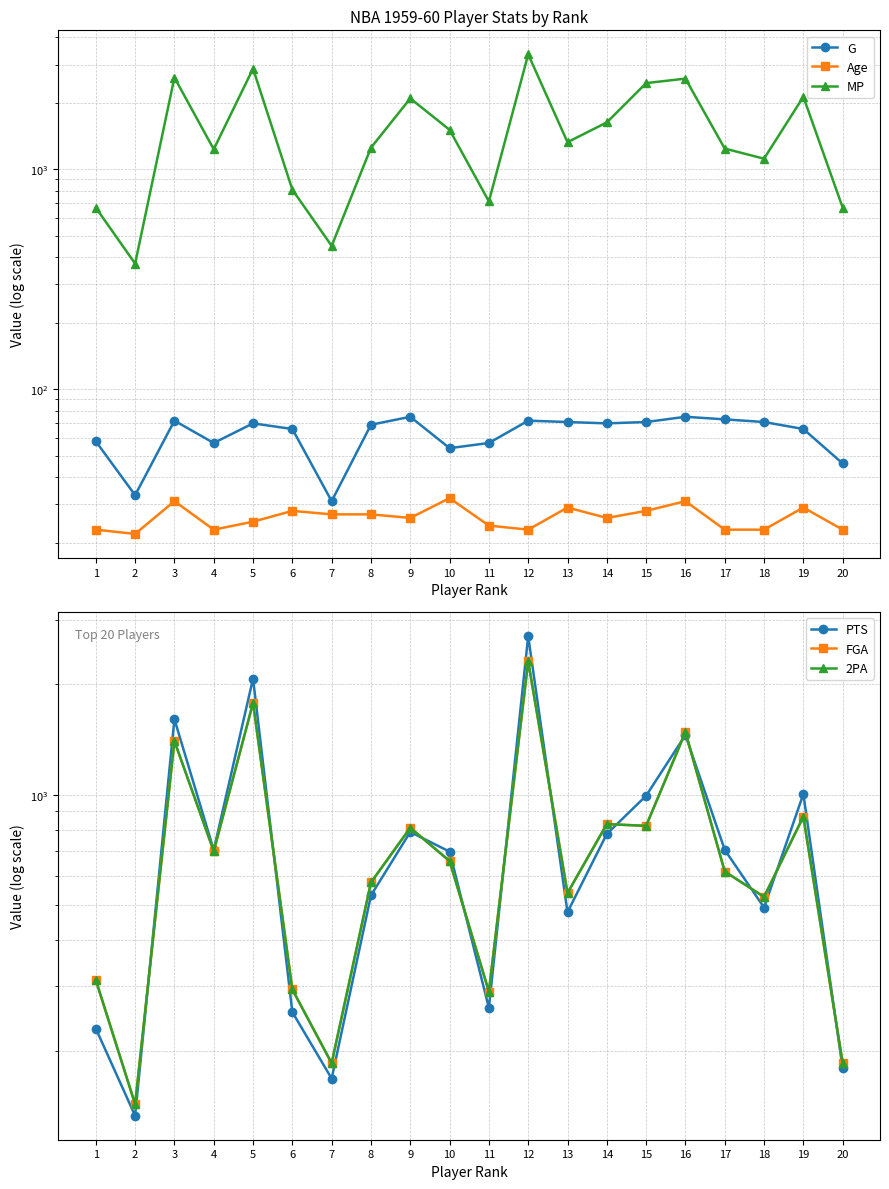

What is the total value across all series at 4?

3423